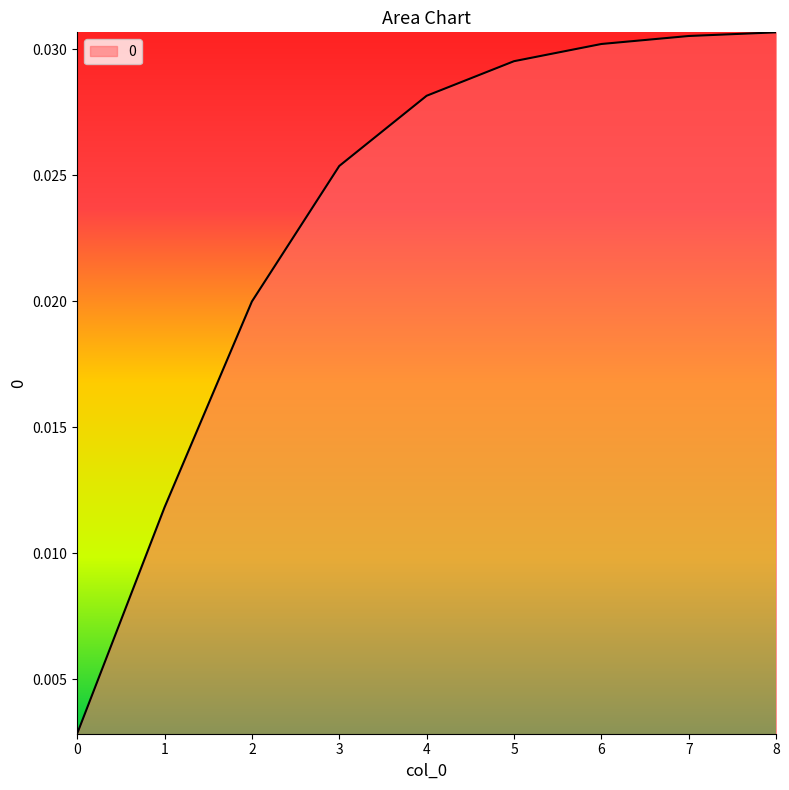

Between 0 and 3, which is larger?

3